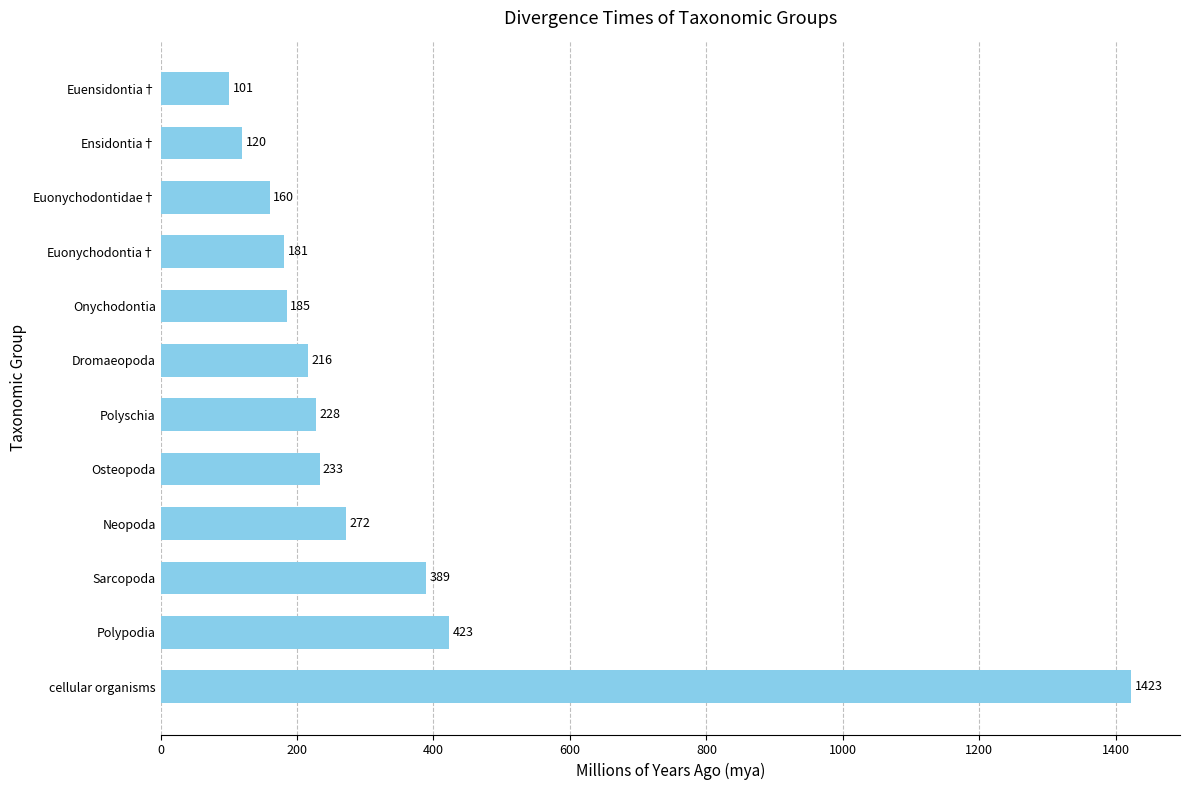

List the labels in order of value, largest first.

cellular organisms, Polypodia, Sarcopoda, Neopoda, Osteopoda, Polyschia, Dromaeopoda, Onychodontia, Euonychodontia†, Euonychodontidae†, Ensidontia†, Euensidontia†